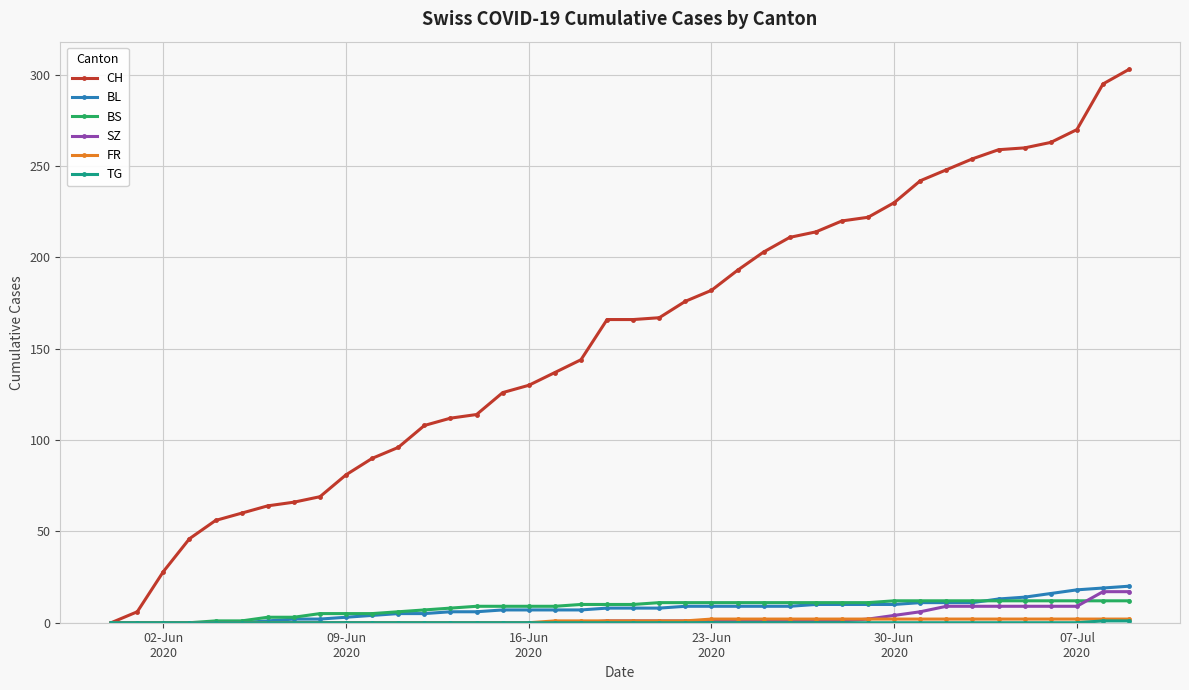

What is the value of the CH point at the 32nd from the left?

242